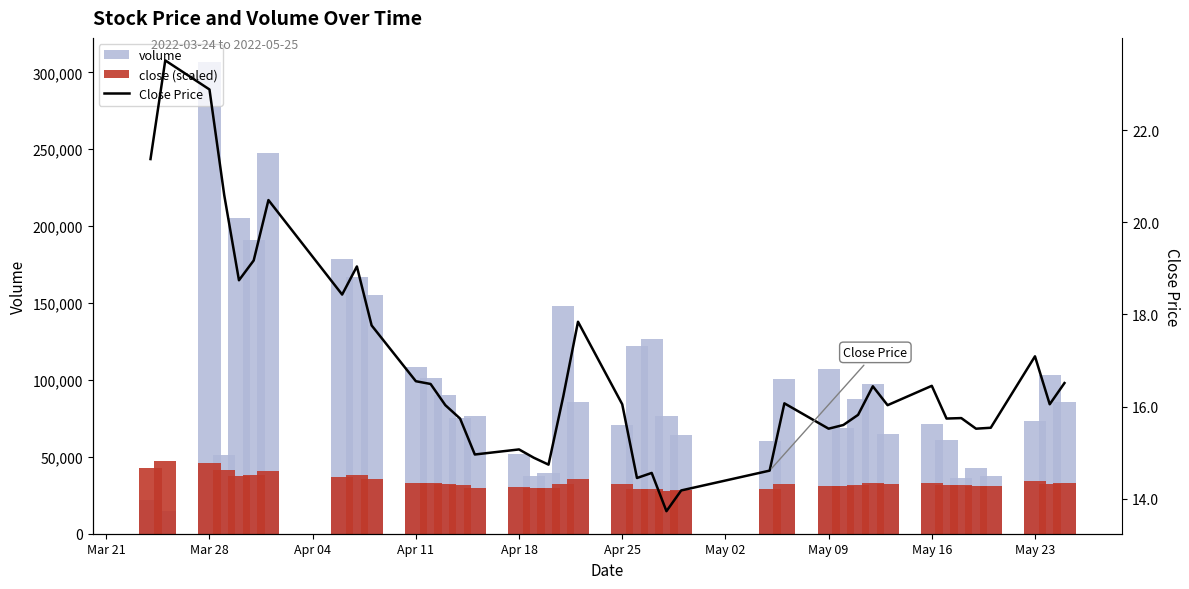

How many data points does each series have?

40